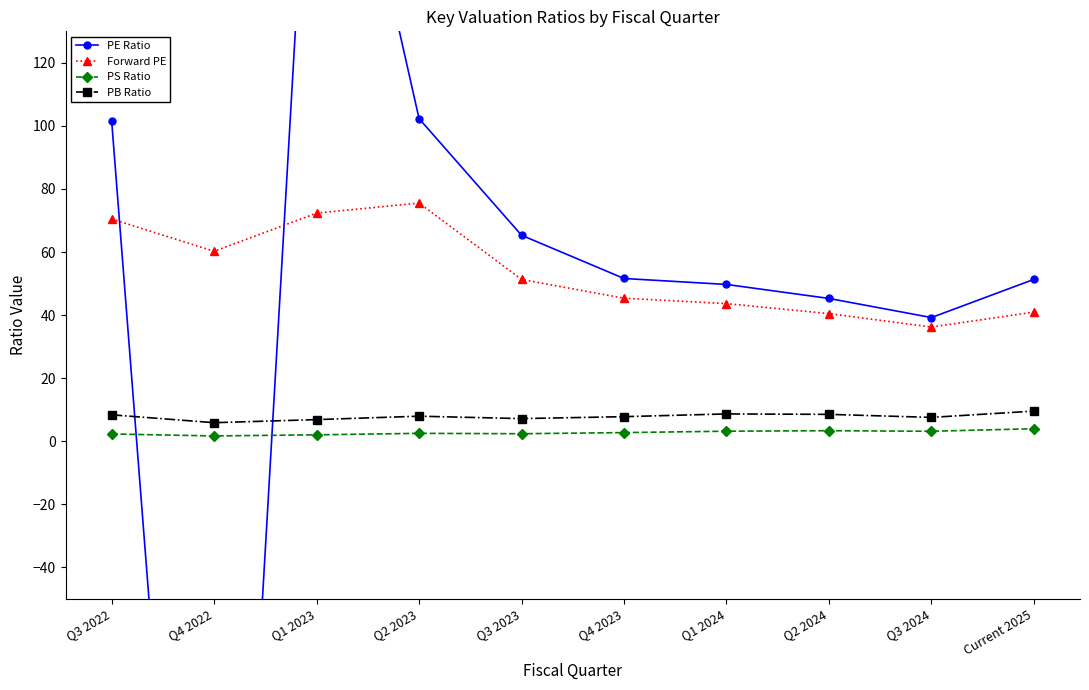

Which series has the largest total across all categories?

Forward PE